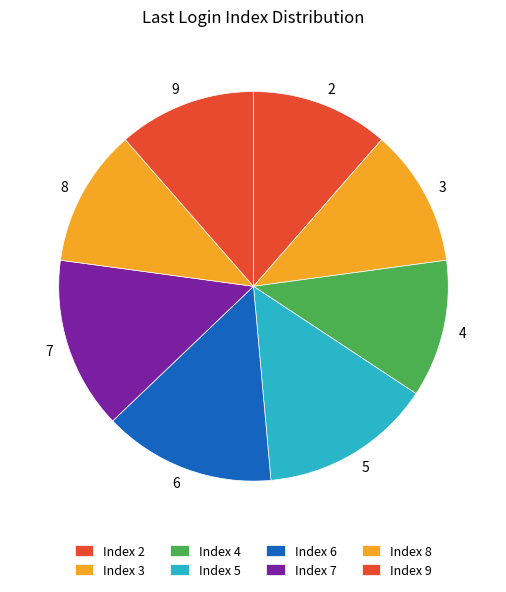

True or false: 5 accounts for 3% of the total.

False